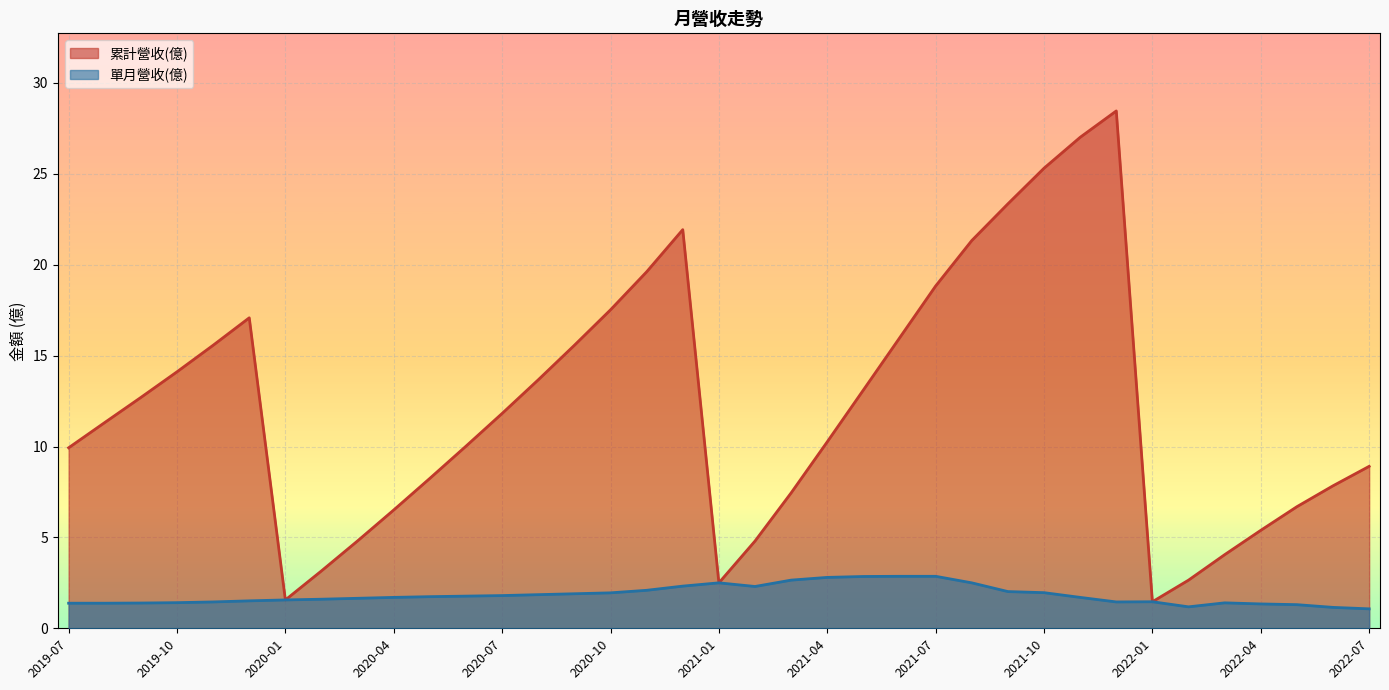

At which label is 單月營收(億) closest to 1?

2022-07